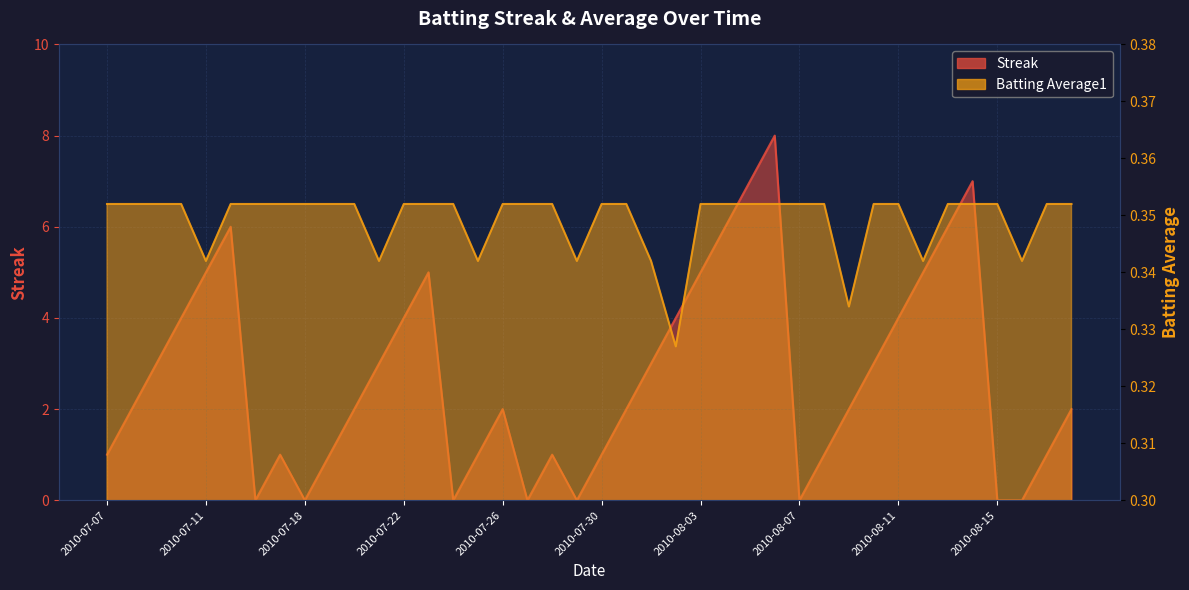

Reading left to right, transcribe all the data shown in this chart.

Streak: 1.0	2.0	3.0	4.0	5.0	6.0	0.0	1.0	0.0	1.0	2.0	3.0	4.0	5.0	0.0	1.0	2.0	0.0	1.0	0.0	1.0	2.0	3.0	4.0	5.0	6.0	7.0	8.0	0.0	1.0	2.0	3.0	4.0	5.0	6.0	7.0	0.0	0.0	1.0	2.0
Batting Average1: 0.4	0.4	0.4	0.4	0.3	0.4	0.4	0.4	0.4	0.4	0.4	0.3	0.4	0.4	0.4	0.3	0.4	0.4	0.4	0.3	0.4	0.4	0.3	0.3	0.4	0.4	0.4	0.4	0.4	0.4	0.3	0.4	0.4	0.3	0.4	0.4	0.4	0.3	0.4	0.4